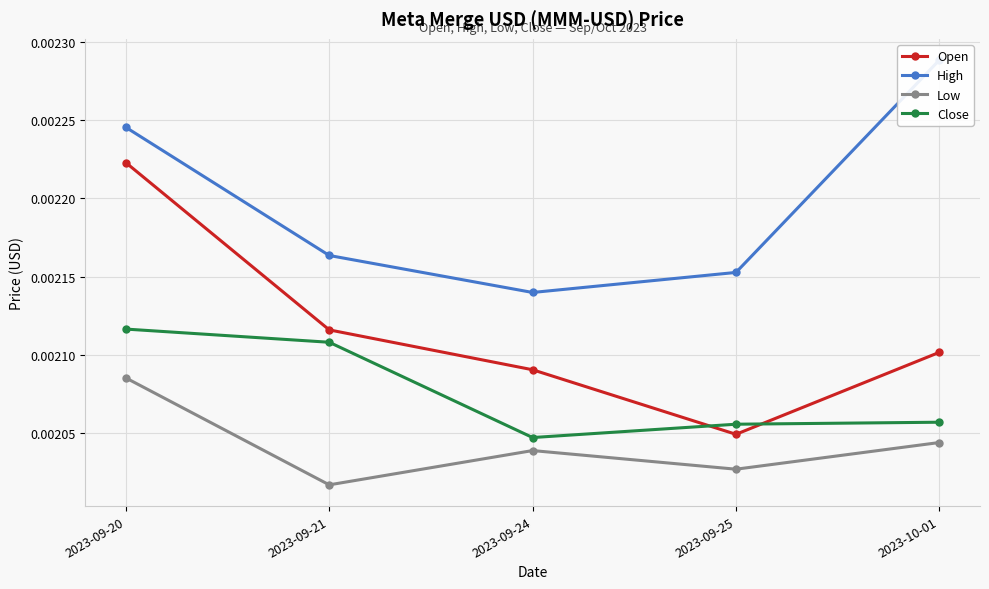

In Low, how many points are lower than both neighbors (excluding endpoints)?

2